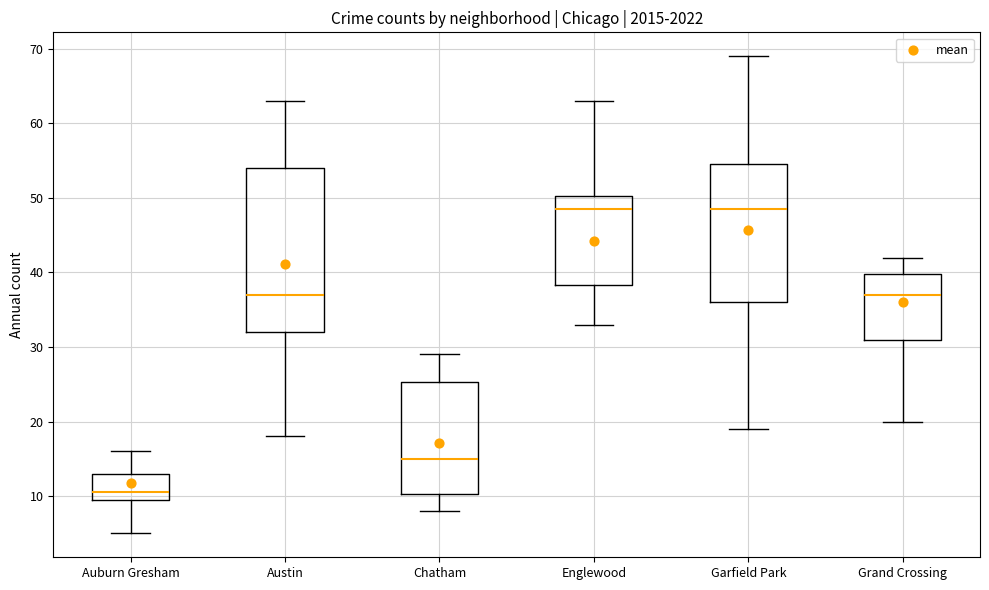

Which box has the lowest median line?

Auburn Gresham